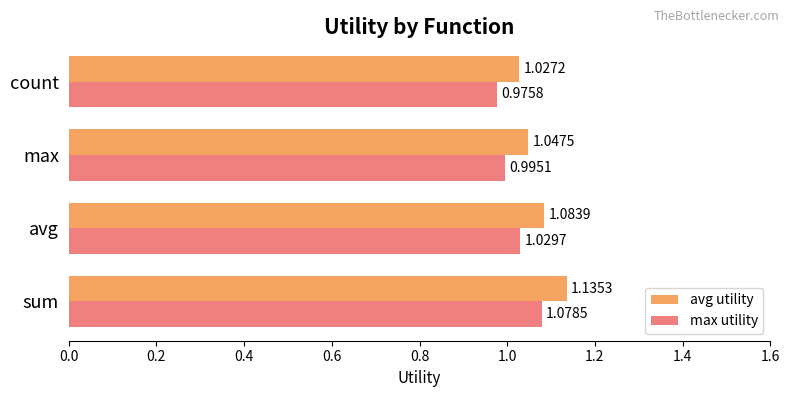

Rank the series at count from lowest to highest value.

max utility, avg utility